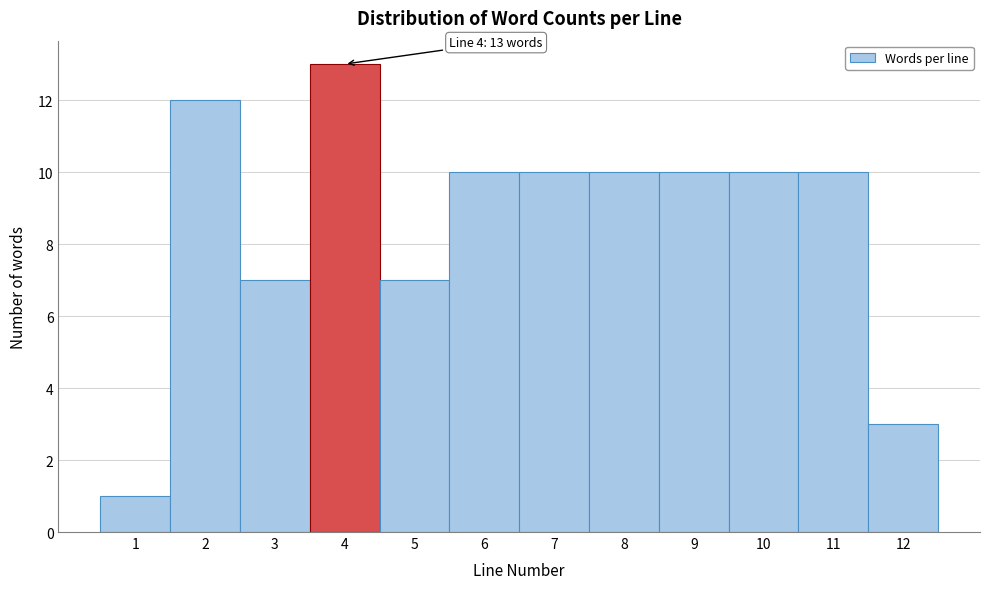

Over which range of the x-axis is the bar tallest?

3.5 to 4.5